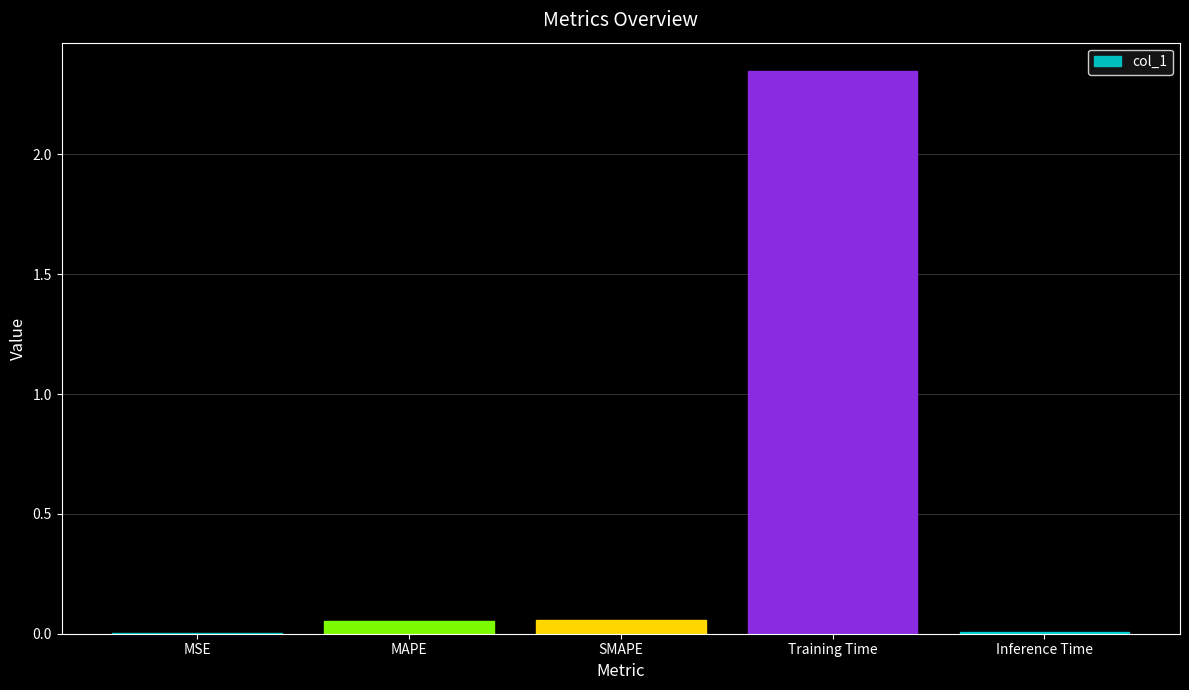

The value at MSE is 0.0. True or false?

True